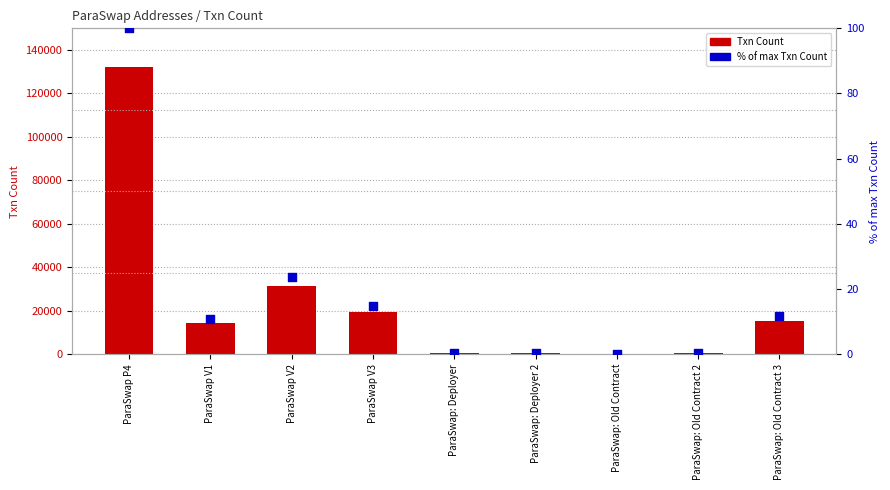

At which category is the sum across all series the highest?

ParaSwap P4